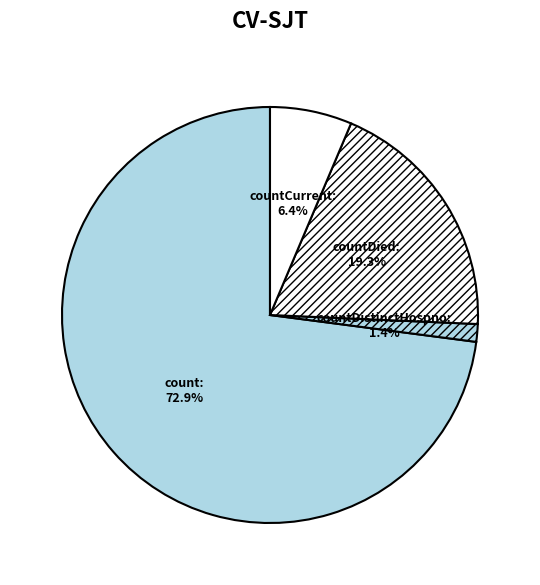

How many slices are in this pie chart?

4